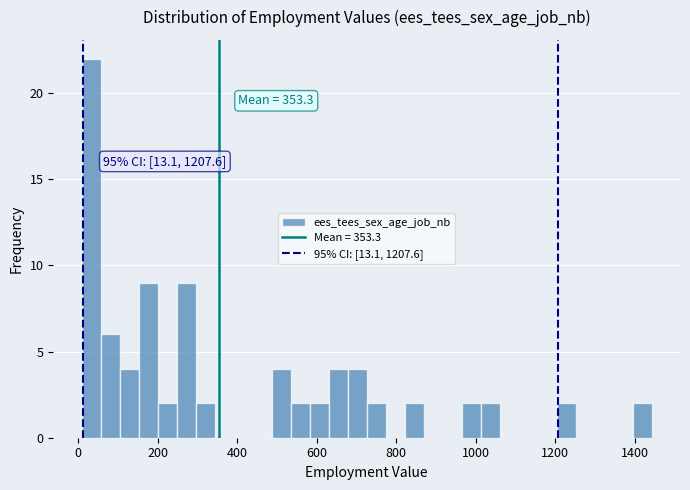

Read against the x-axis, roughly where is the centre of the tallest bar?

40